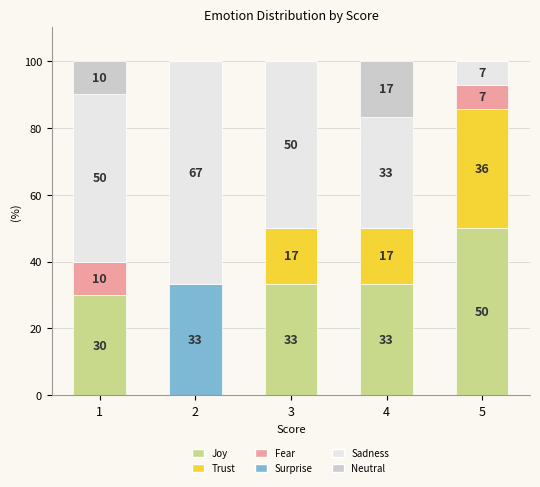

List the labels in order of Sadness value, largest first.

2, 1, 3, 4, 5